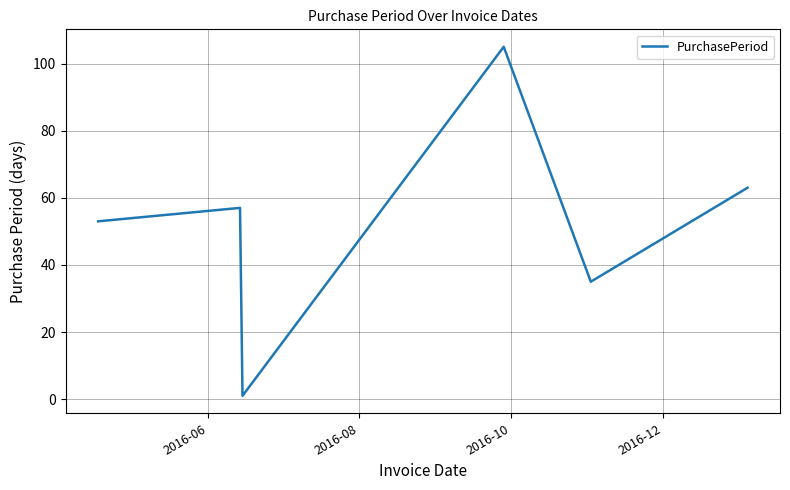

How many interior local peaks (higher than both neighbors) does the data have?

2